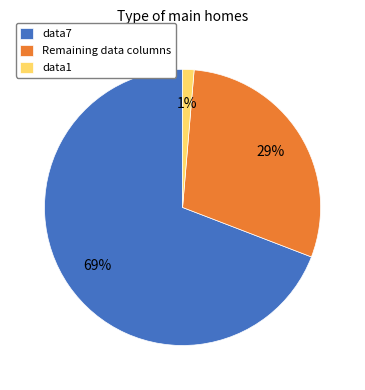

Is the sum of data7 and data1 greater than half?

Yes